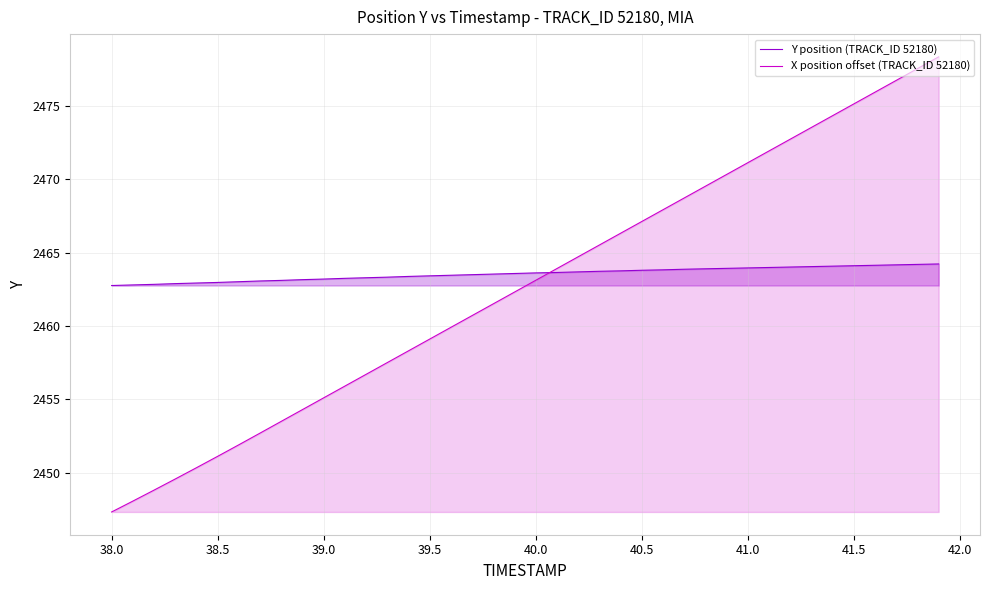

Rank the series by their maximum value, from lowest to highest.

Y position (TRACK_ID 52180), X position offset (TRACK_ID 52180)